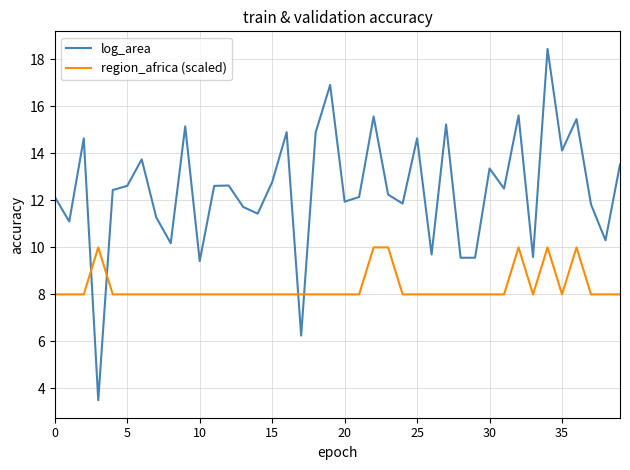

What is the difference between the maximum and minimum values in the region_africa (scaled) series?

2.0